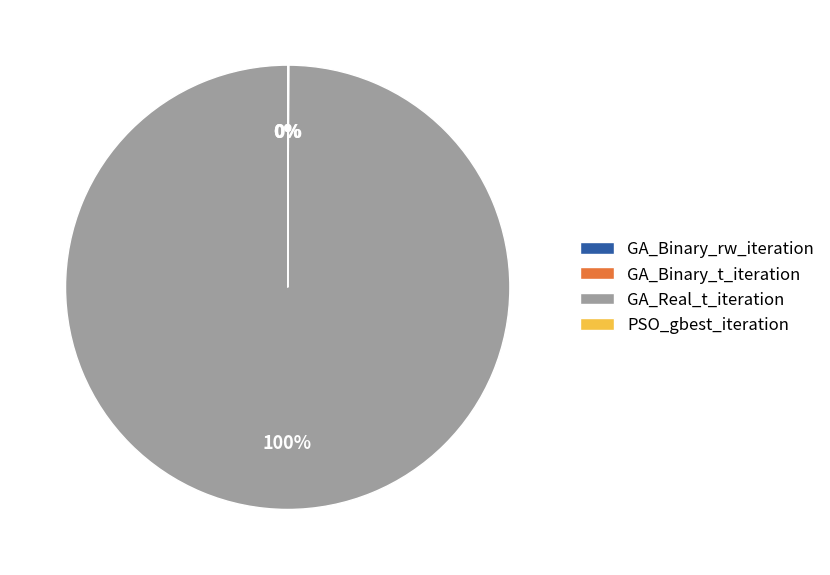

Which slice is the largest?

GA_Real_t_iteration